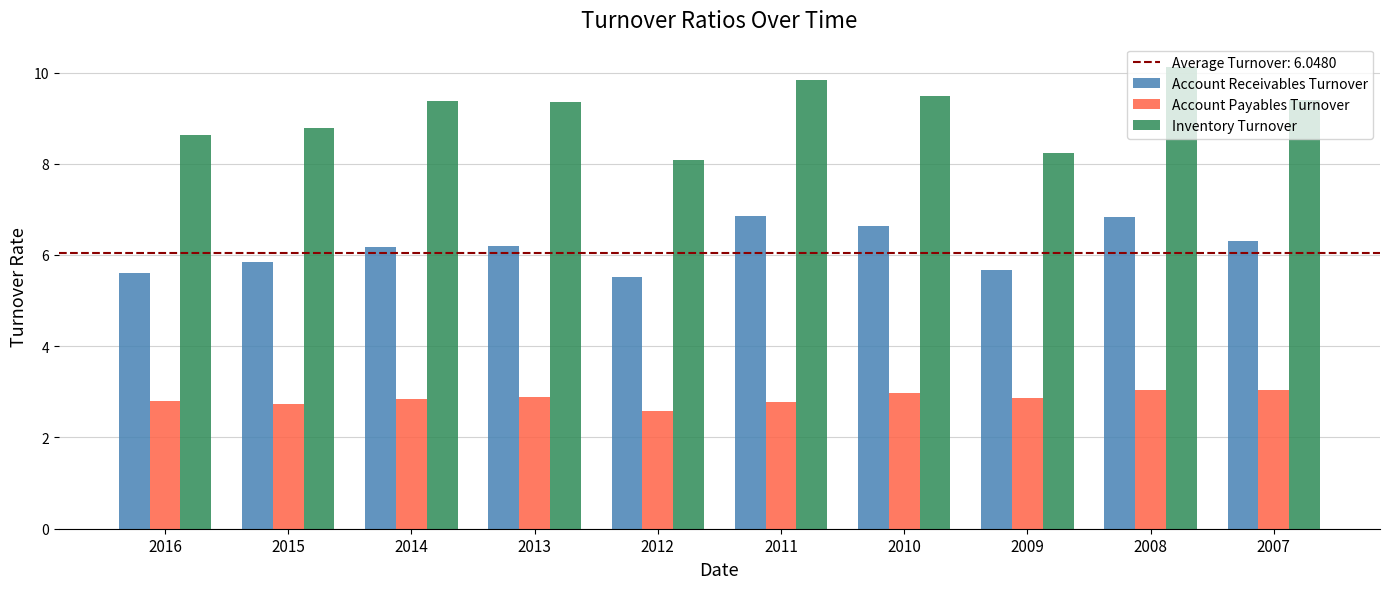

Is it true that Inventory Turnover equals 9.3 at 2013?

True